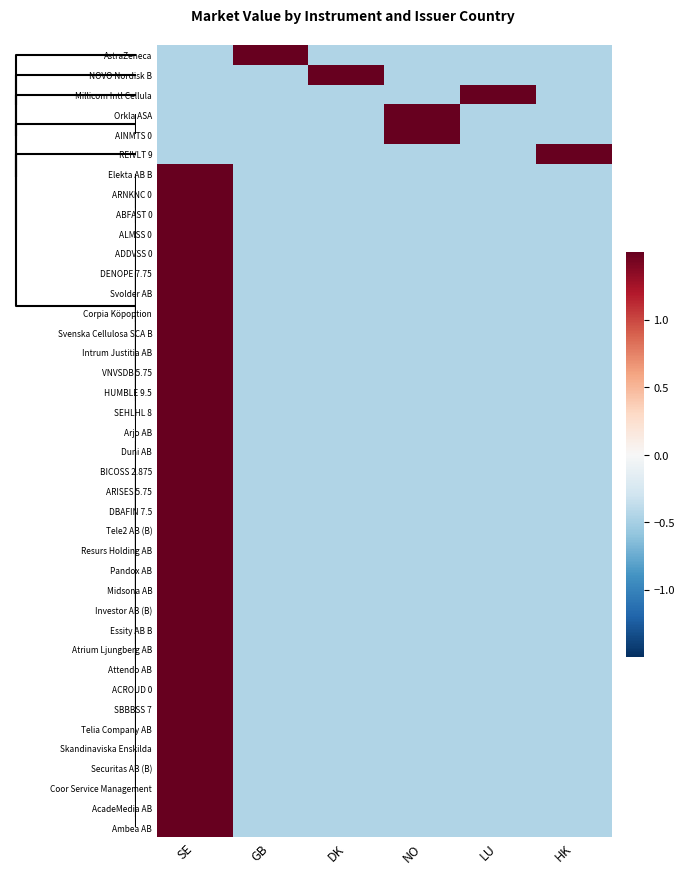

At how many categories does at least one series exceed 0?

6